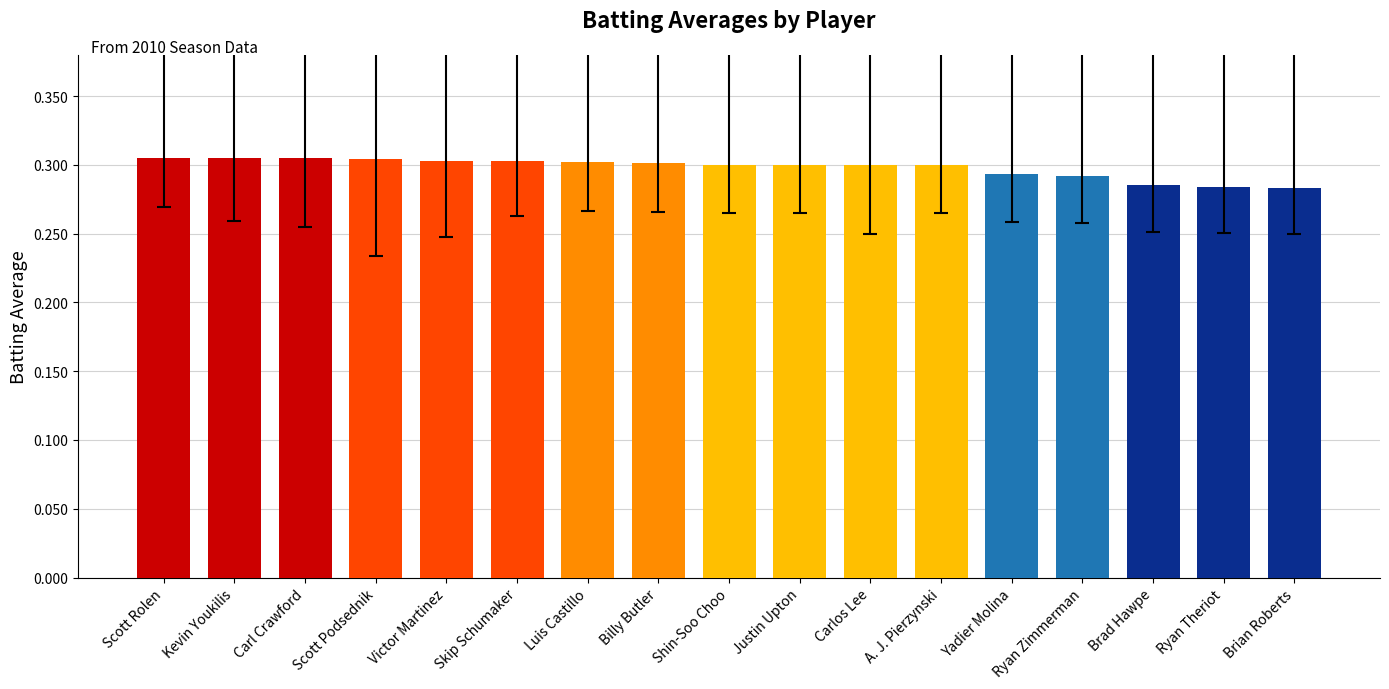

What position from the right is Shin-Soo Choo?

9